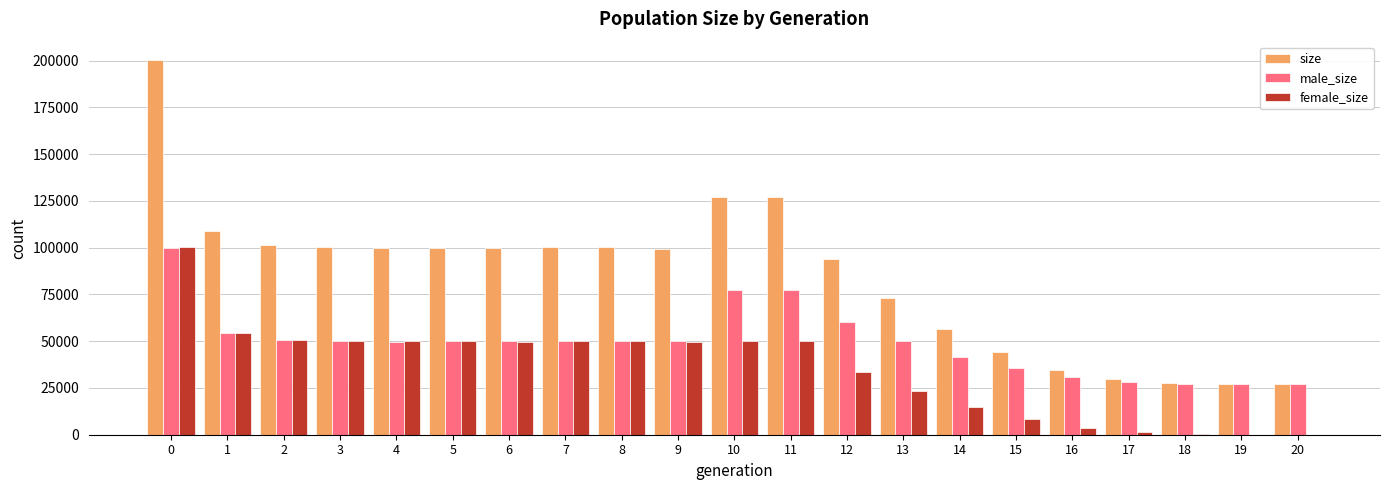

How many groups of bars are there?

21